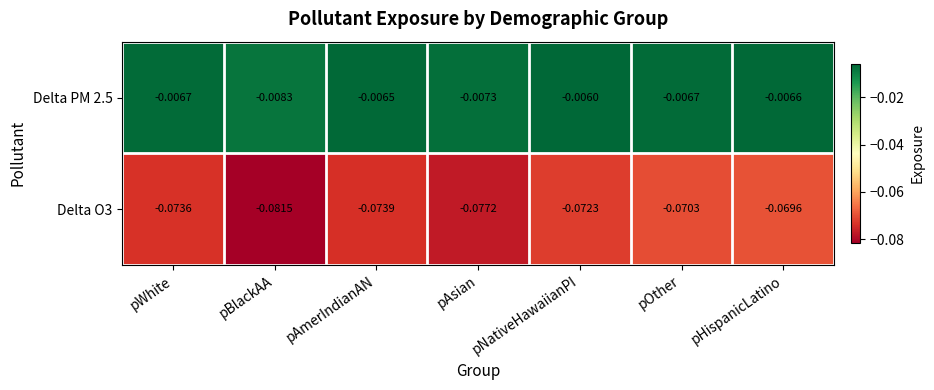

List the labels in order of Delta O3 value, smallest first.

pBlackAA, pAsian, pAmerIndianAN, pWhite, pNativeHawaiianPI, pOther, pHispanicLatino